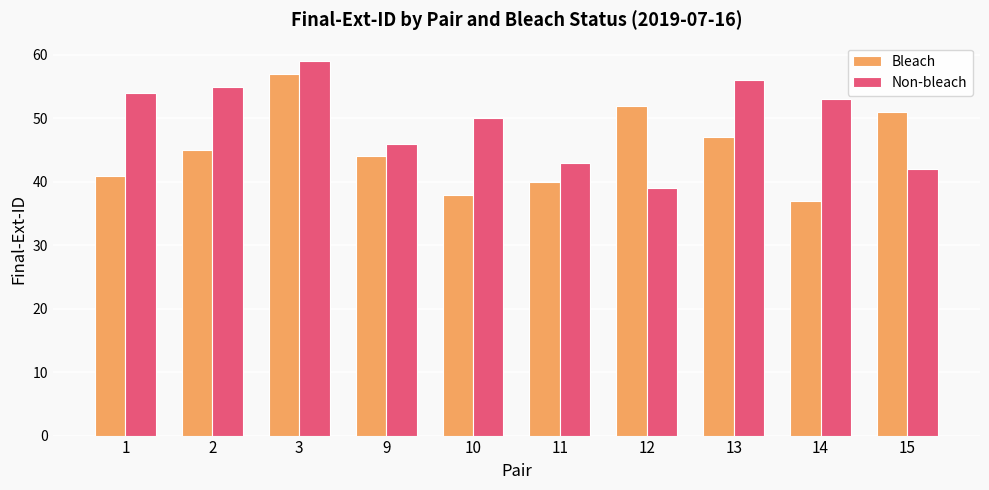

Reading left to right, transcribe all the data shown in this chart.

Bleach: 1=41	2=45	3=57	9=44	10=38	11=40	12=52	13=47	14=37	15=51
Non-bleach: 1=54	2=55	3=59	9=46	10=50	11=43	12=39	13=56	14=53	15=42